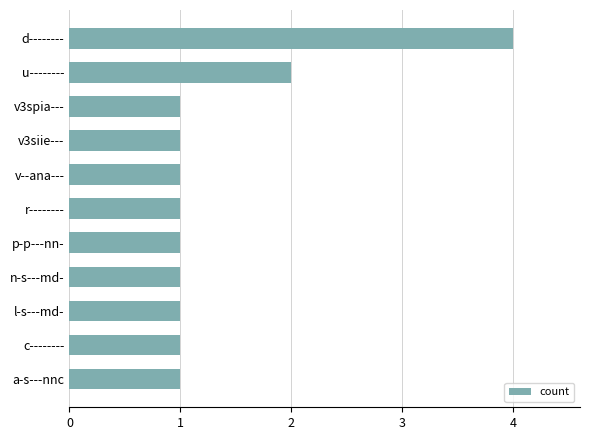

Where is the data nearest to the value 2?

u--------